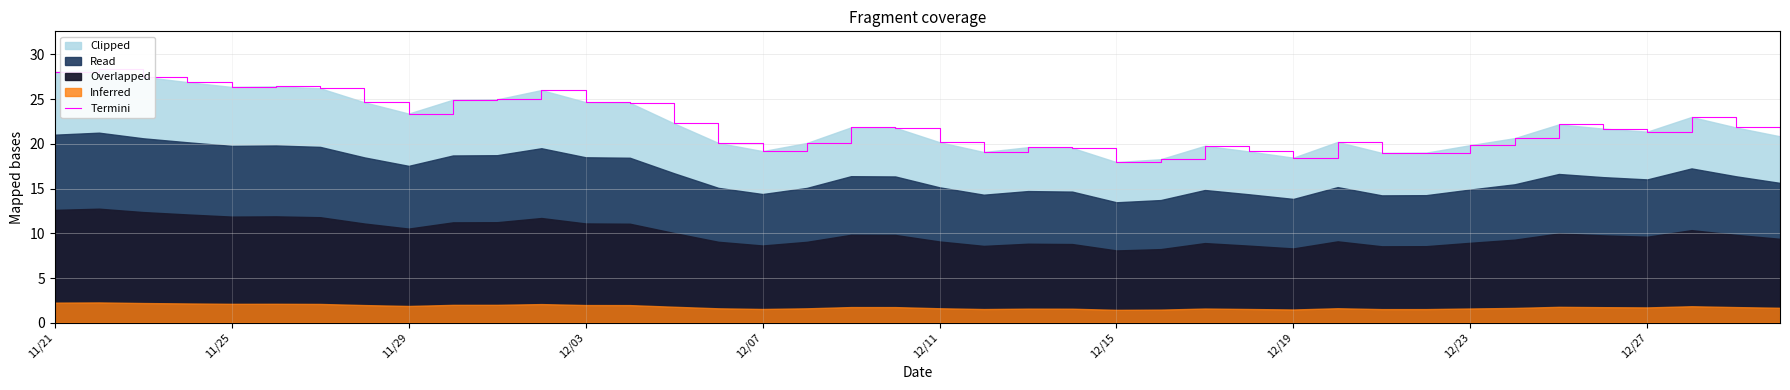

How many points are lower than both their immediate neighbors (excluding endpoints)?

8